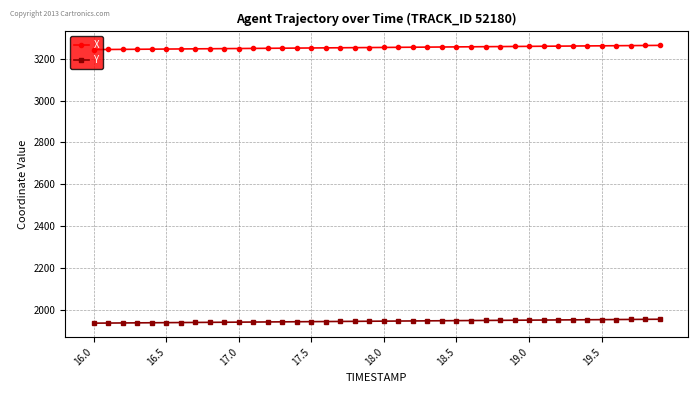

What is the difference between the maximum and minimum values in the Y series?

18.7